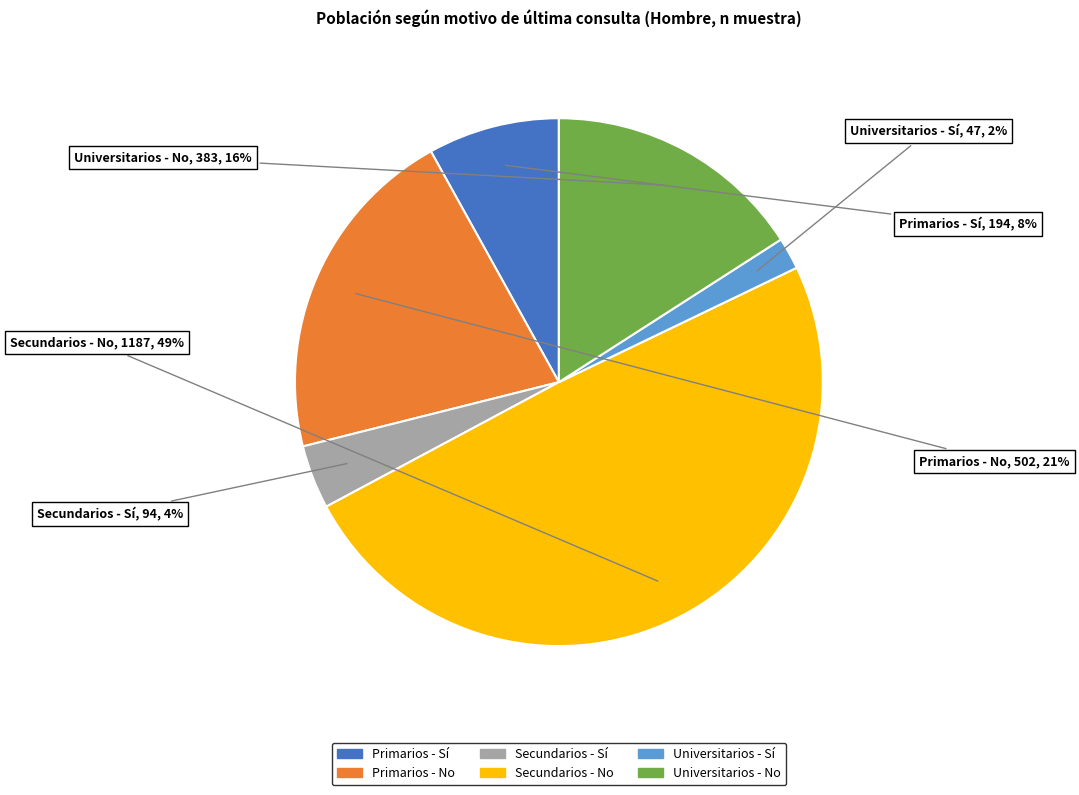

How many segments does this pie chart have?

6